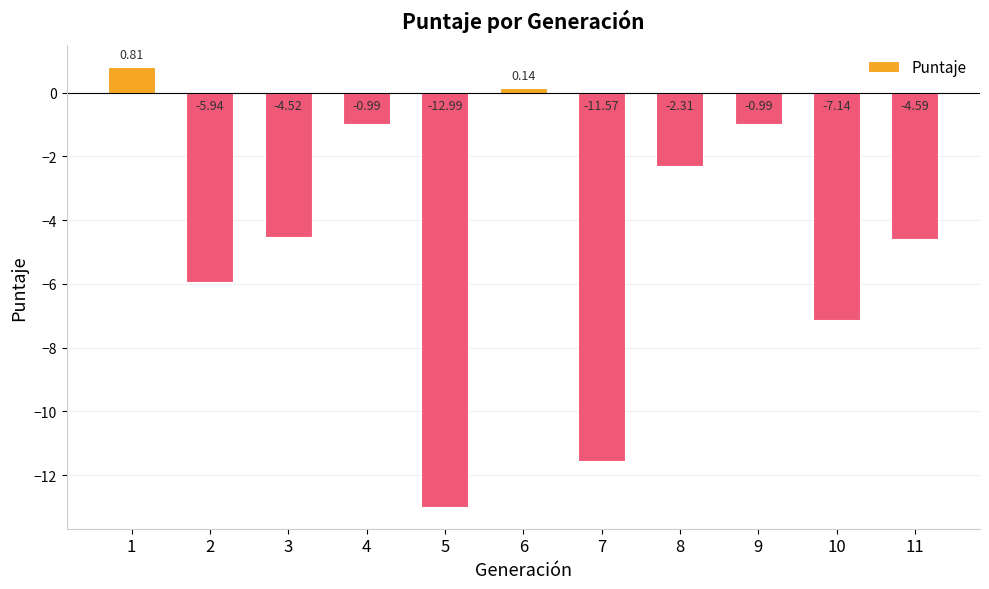

How many negative values are there?

9